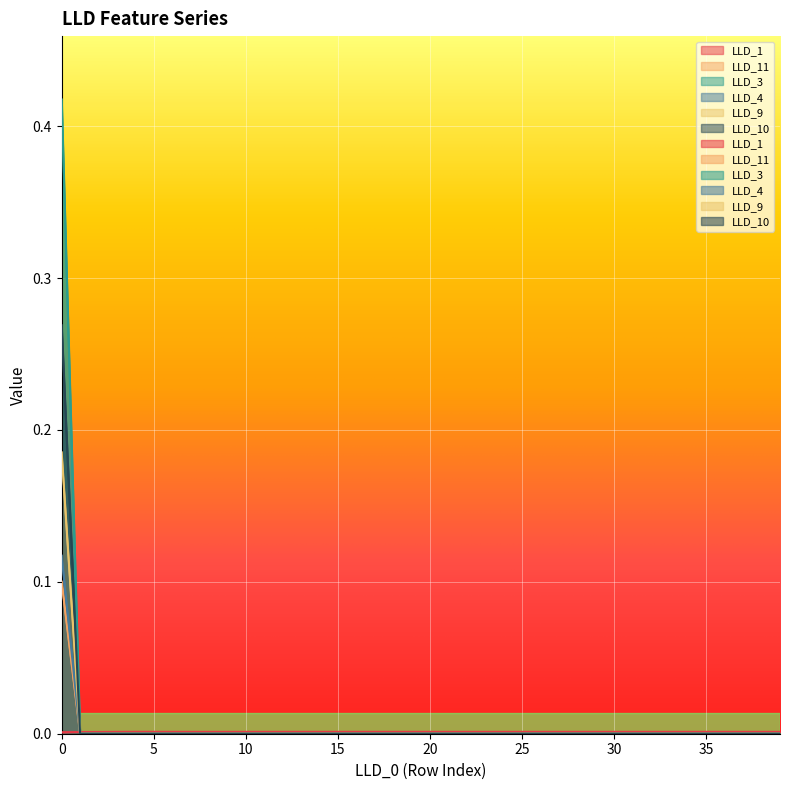

How many lines are shown in the chart?

6